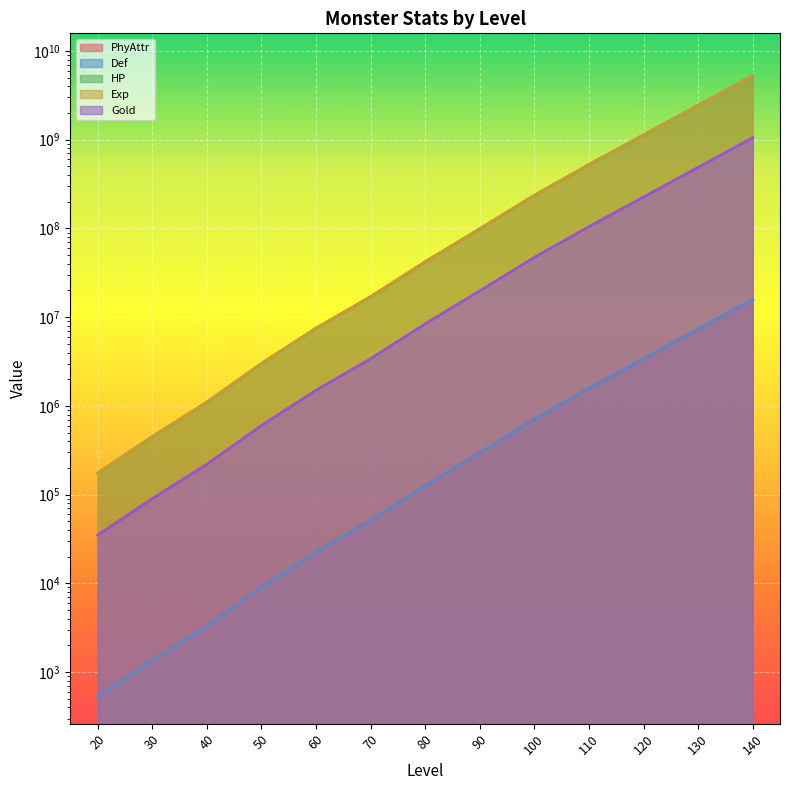

The Def series shows 42000000 at 80. True or false?

True